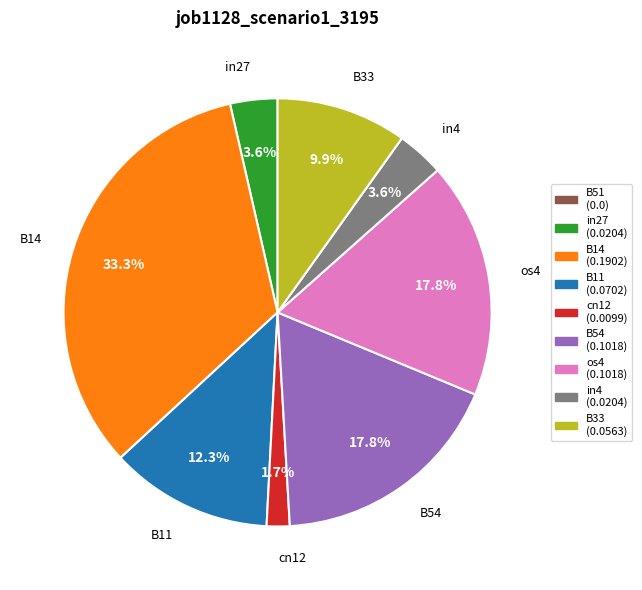

Does any single category account for the majority?

No